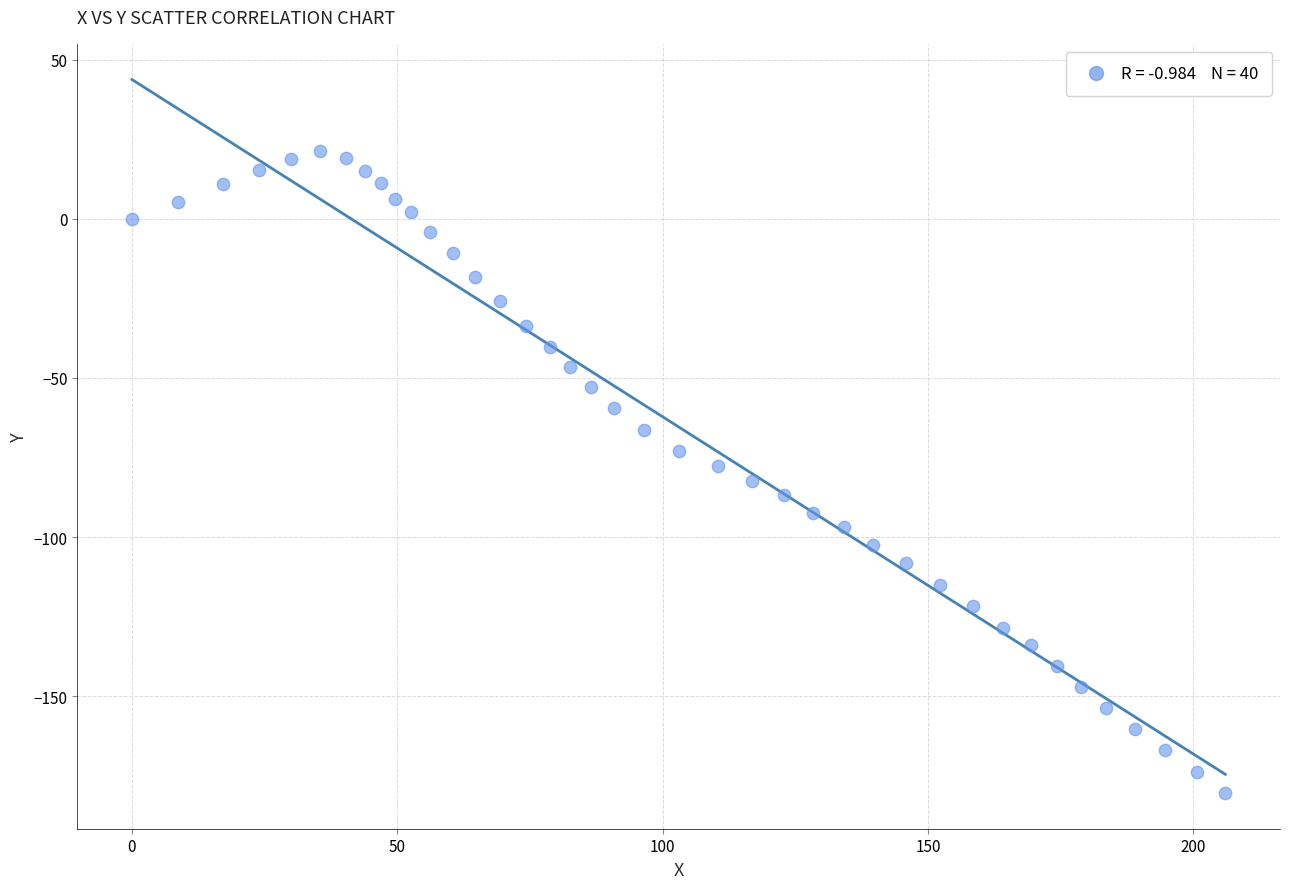

What is the range of X values (max minus min)?

206.0